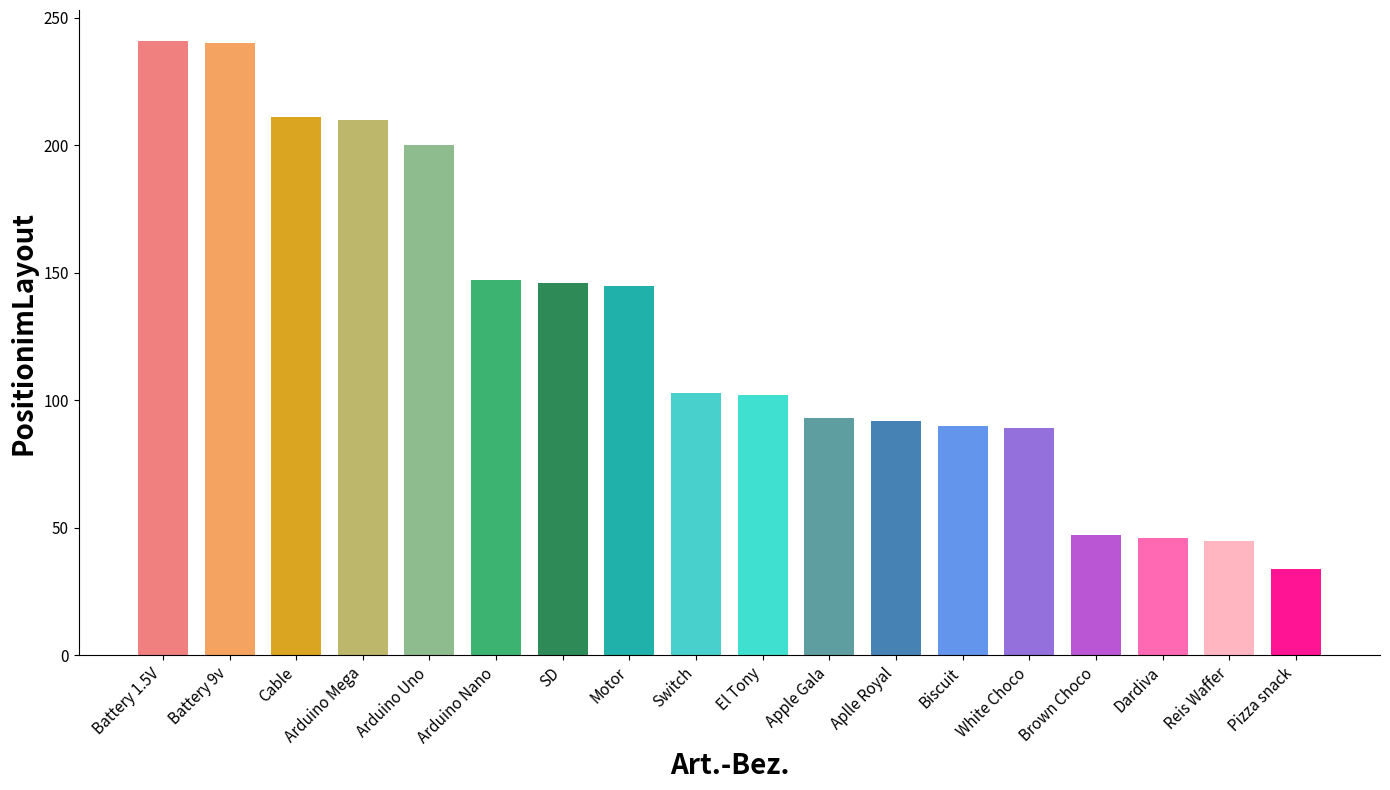

How many data points does each series have?

18